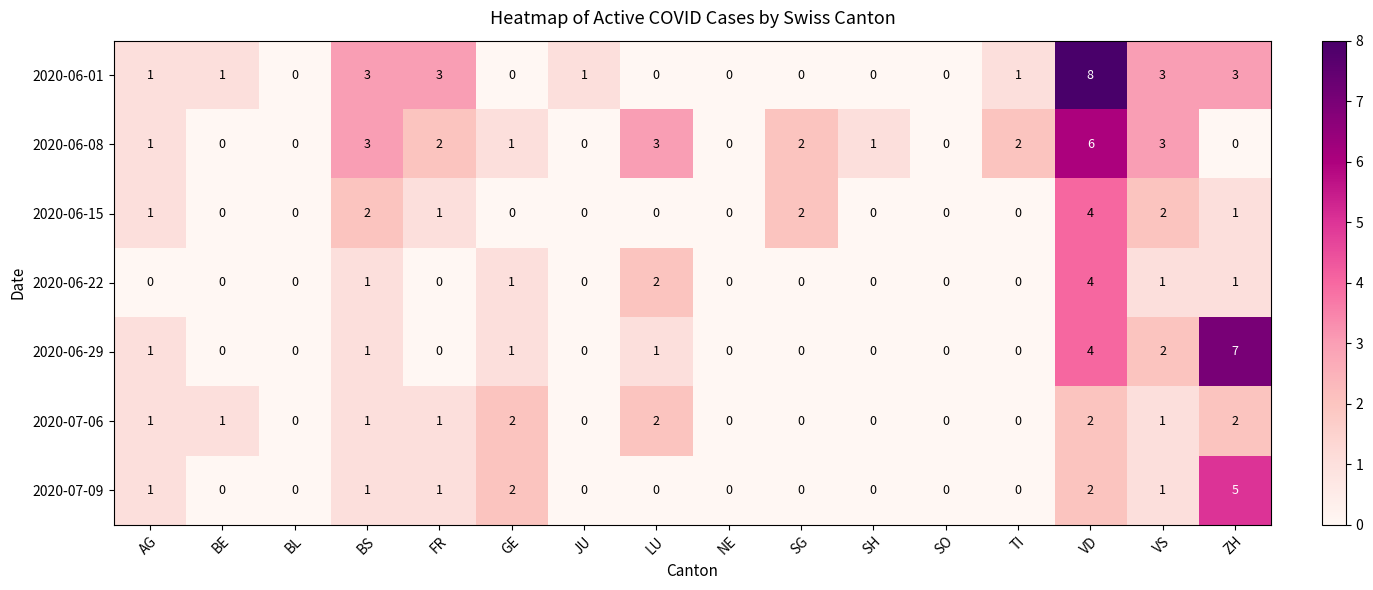

Is the value of 2020-06-01 at VS greater than the value of 2020-06-08 at AG?

Yes